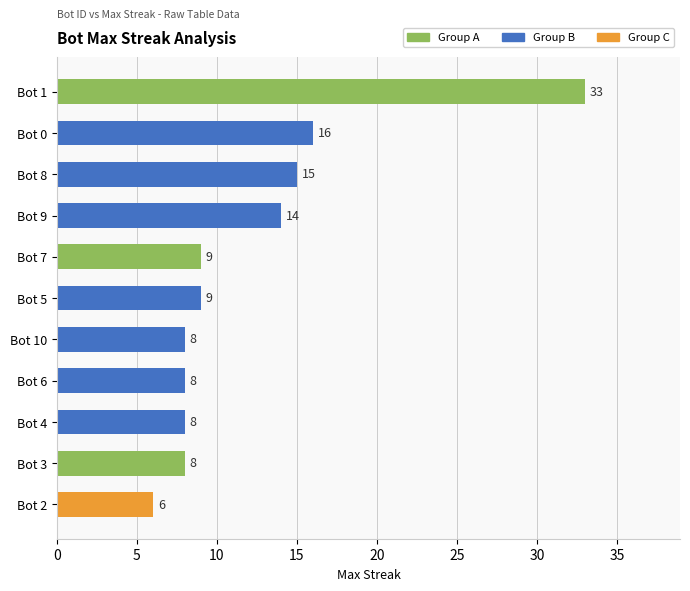

How many values are below 9?

5